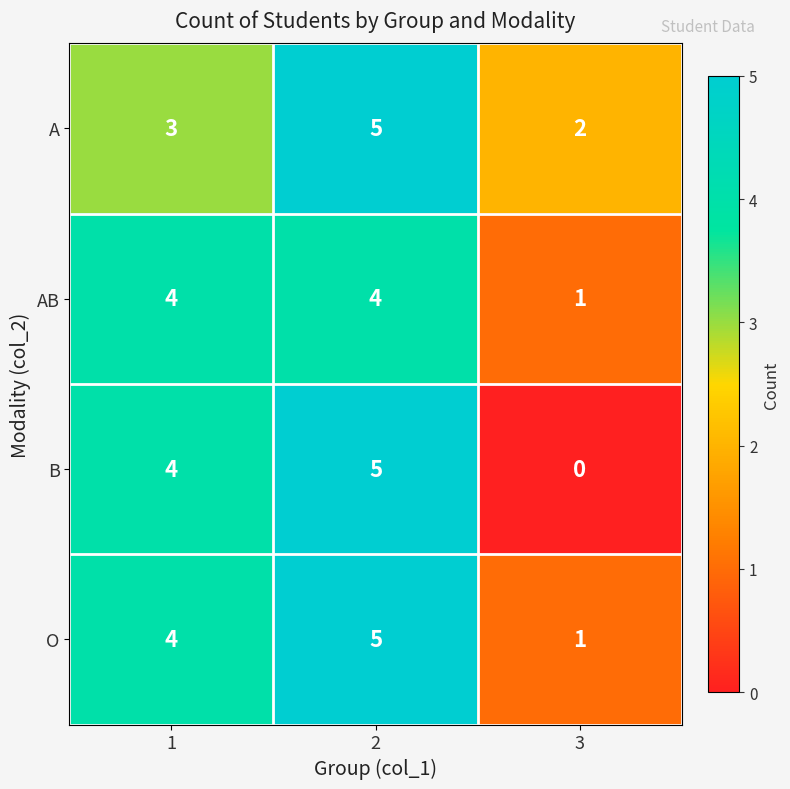

Read the A value at 2.

5